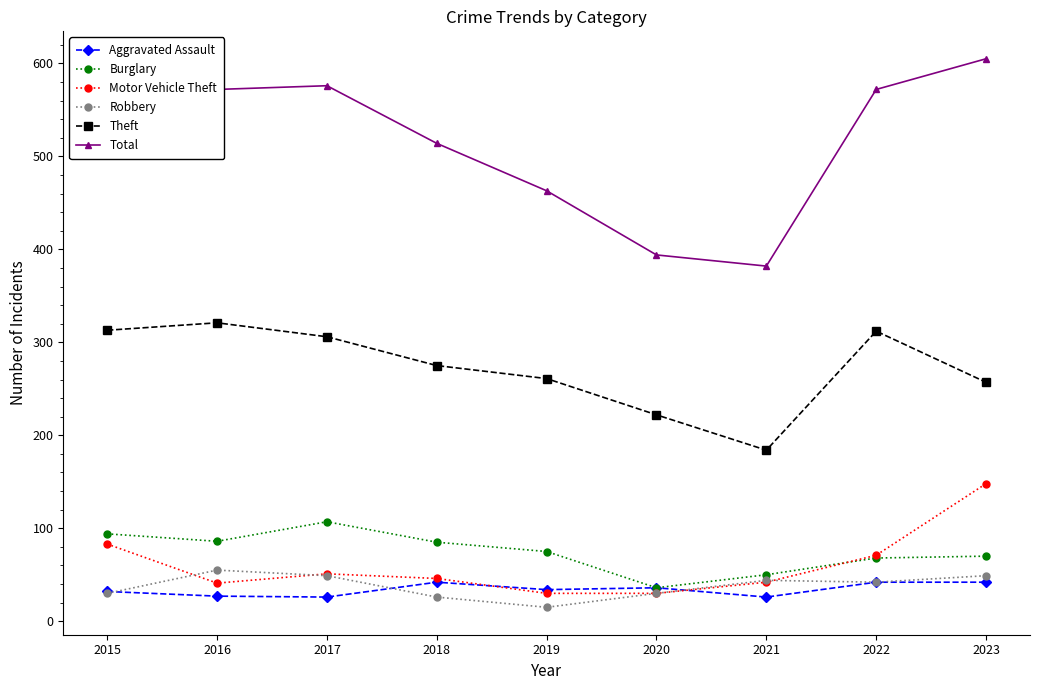

The value of Total at 2015 is 222. True or false?

False